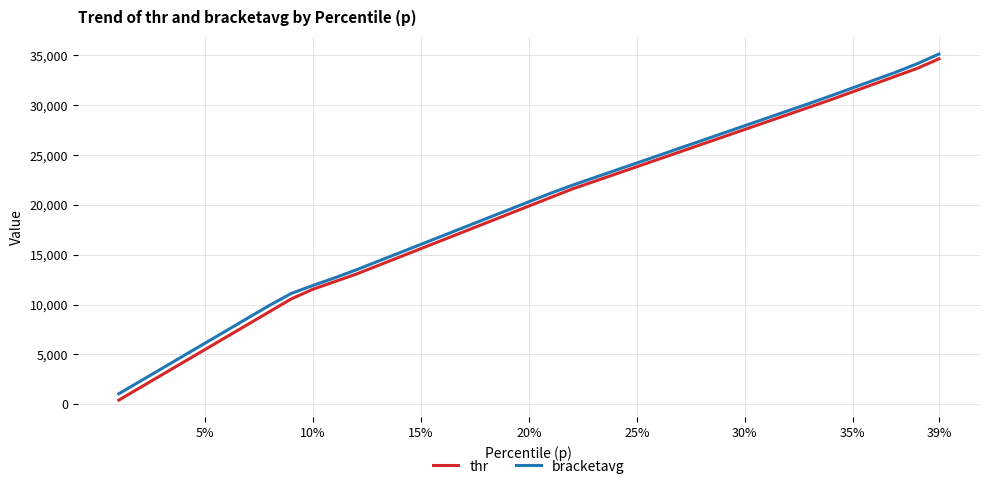

What is the maximum value for bracketavg?

35137.1